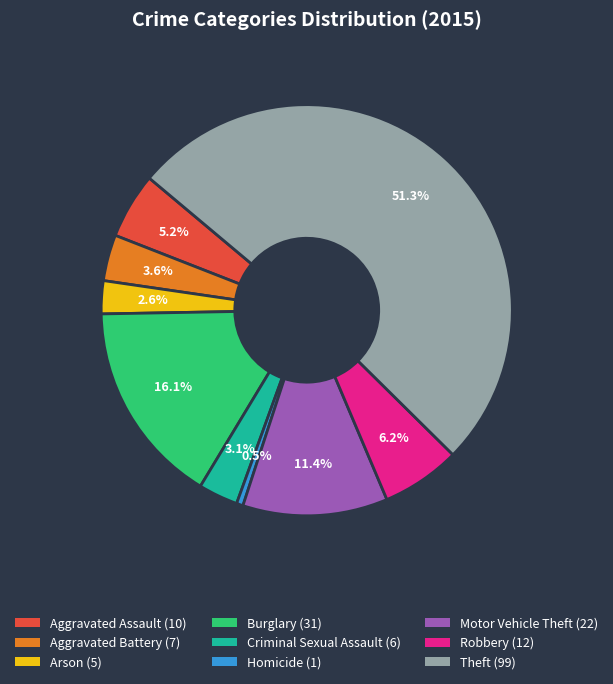

To the nearest percent, what portion does Robbery represent?

6%